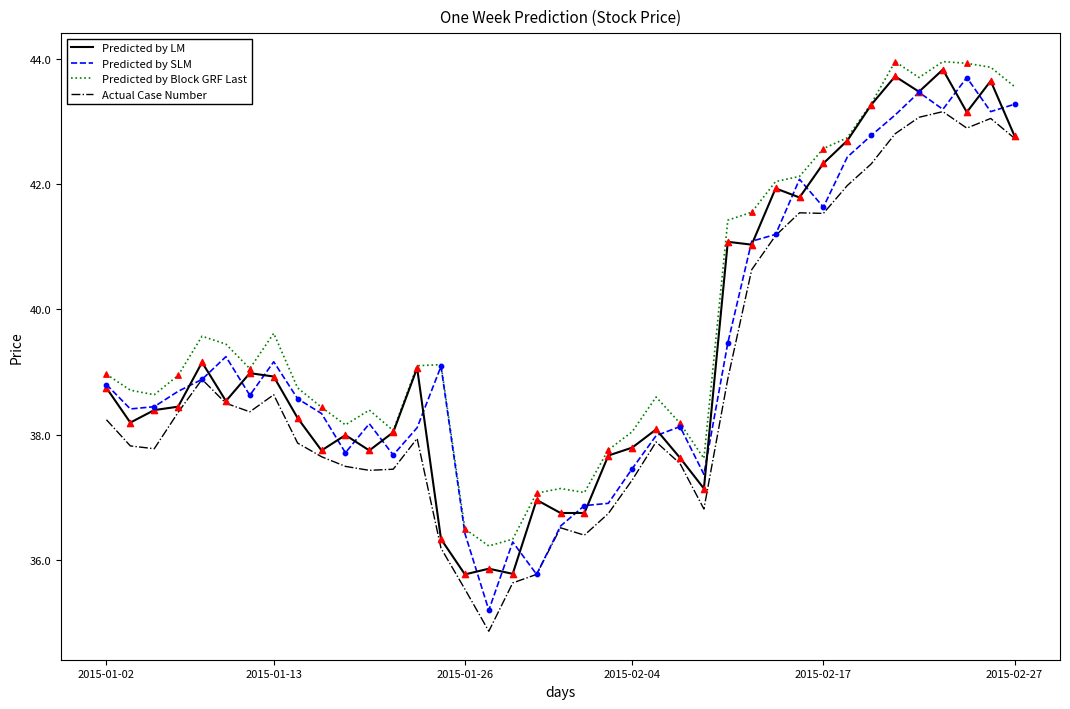

Which series has the largest total across all categories?

Predicted by Block GRF Last